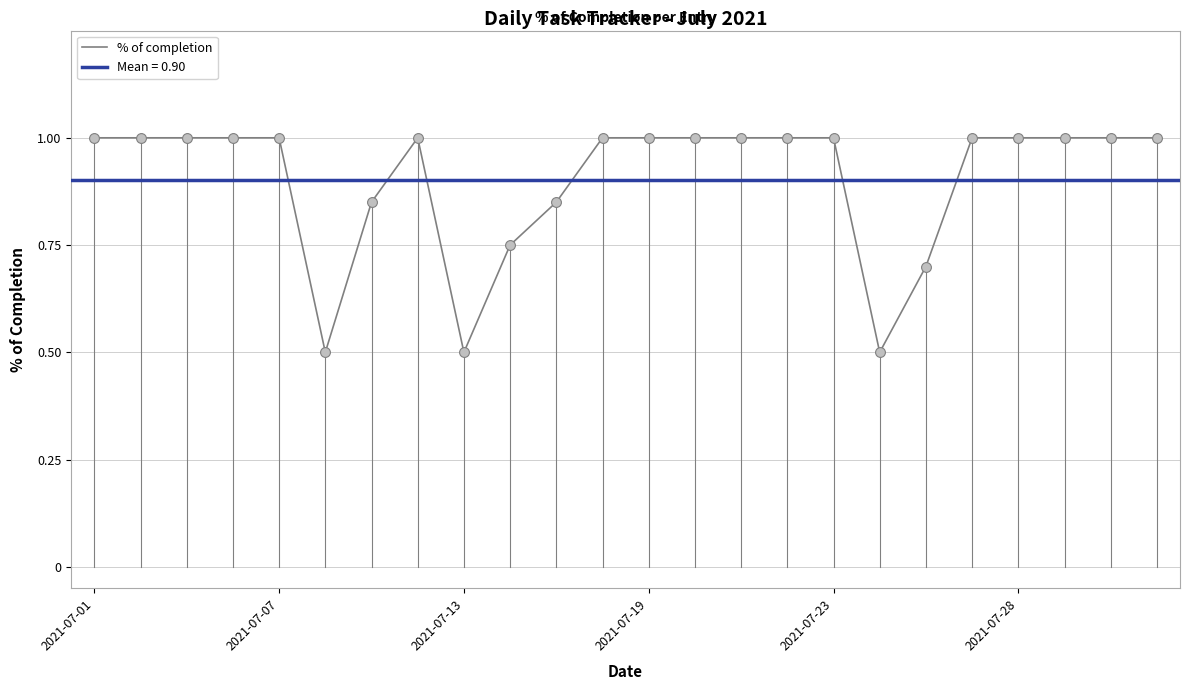

Approximately how many times larger is the value at 20 compared to 23?

1.0